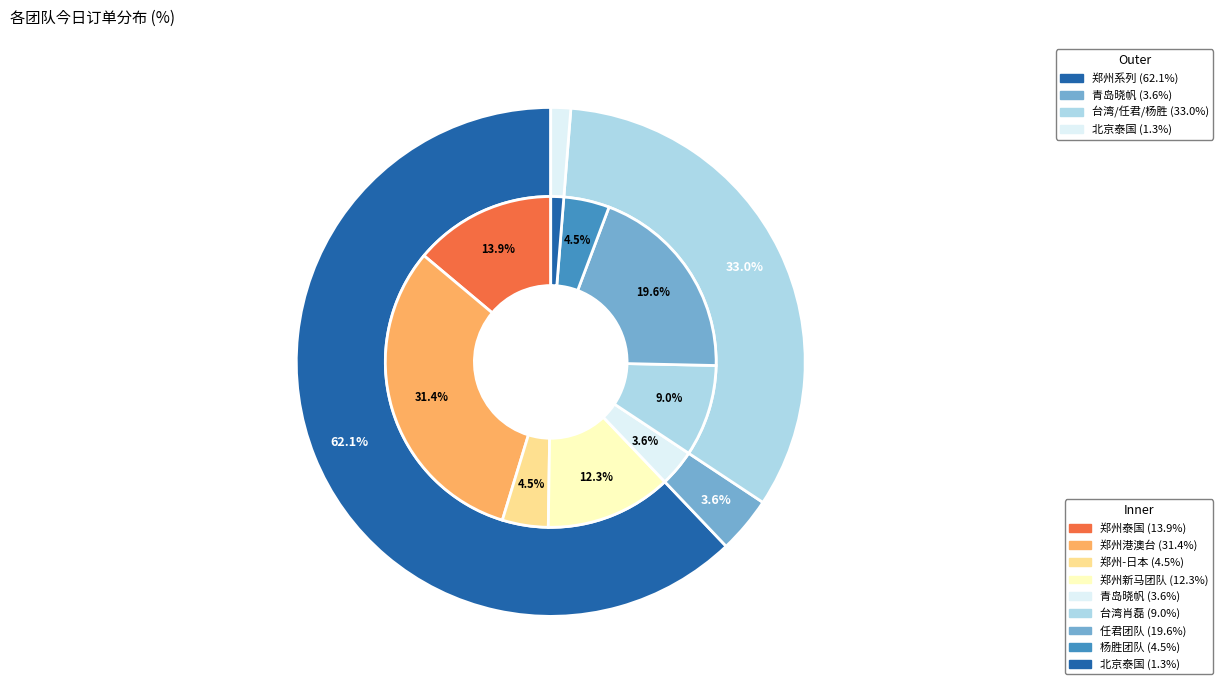

What is the smallest slice in the pie chart?

北京泰国